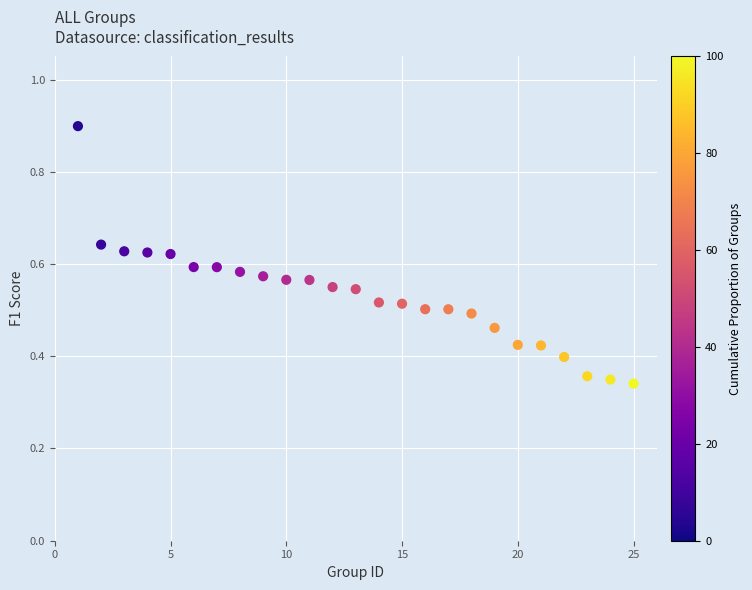

What is the range of X values (max minus min)?

24.0